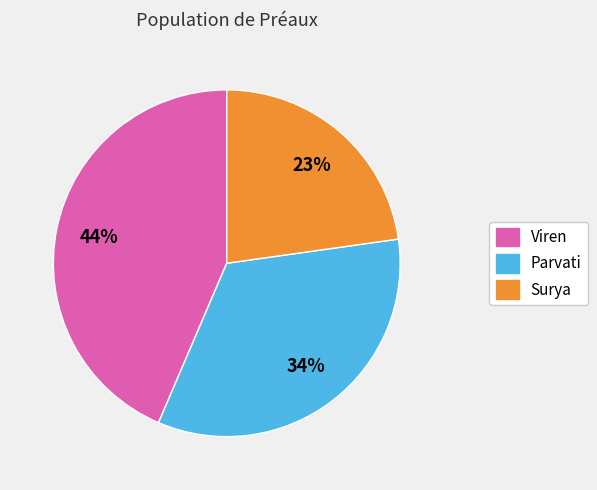

What is the ratio of the value at Surya to the value at Viren?

0.5